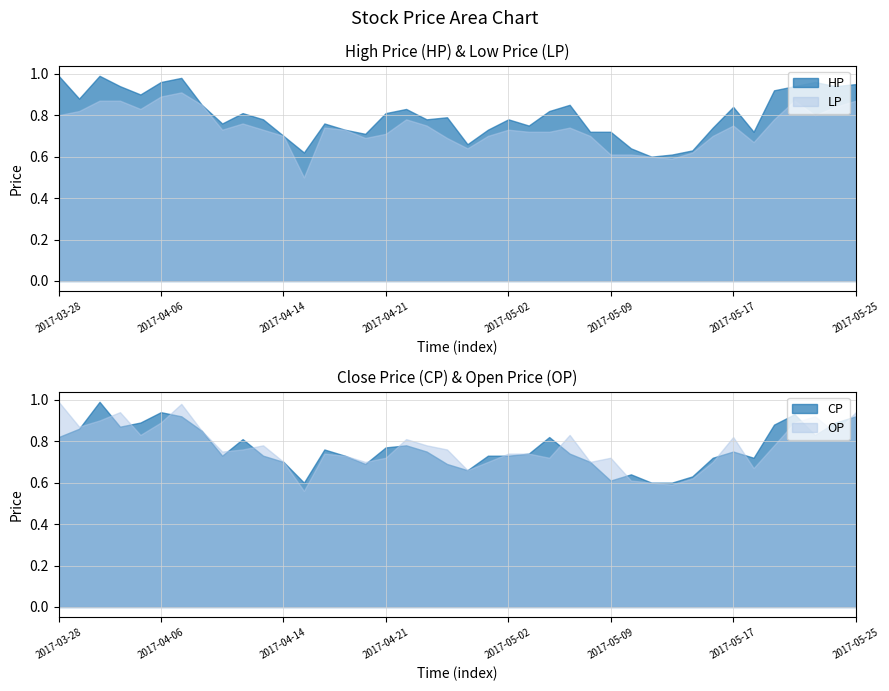

At which label does CP reach its minimum?

2017-04-17